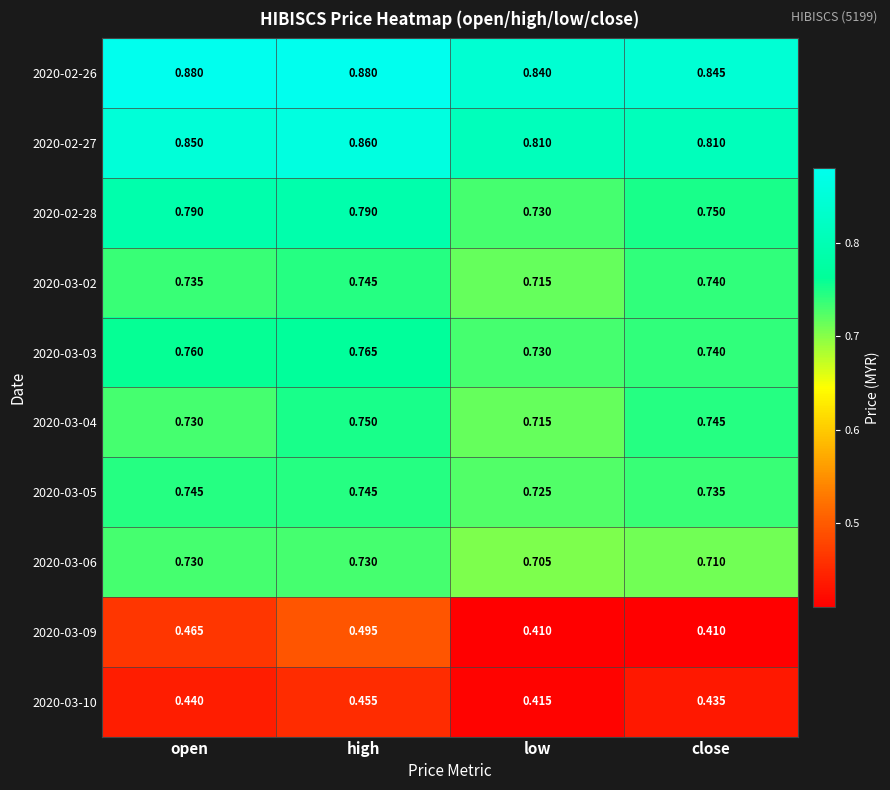

Where is 2020-02-28 nearest to the value 0?

low